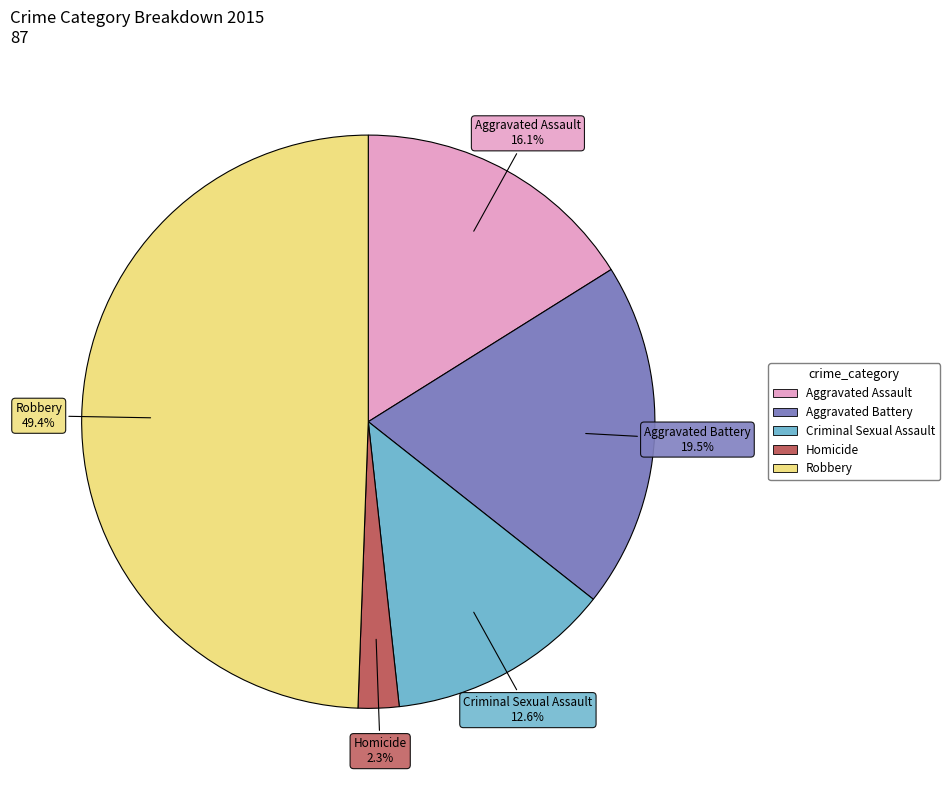

True or false: Homicide accounts for 13% of the total.

False